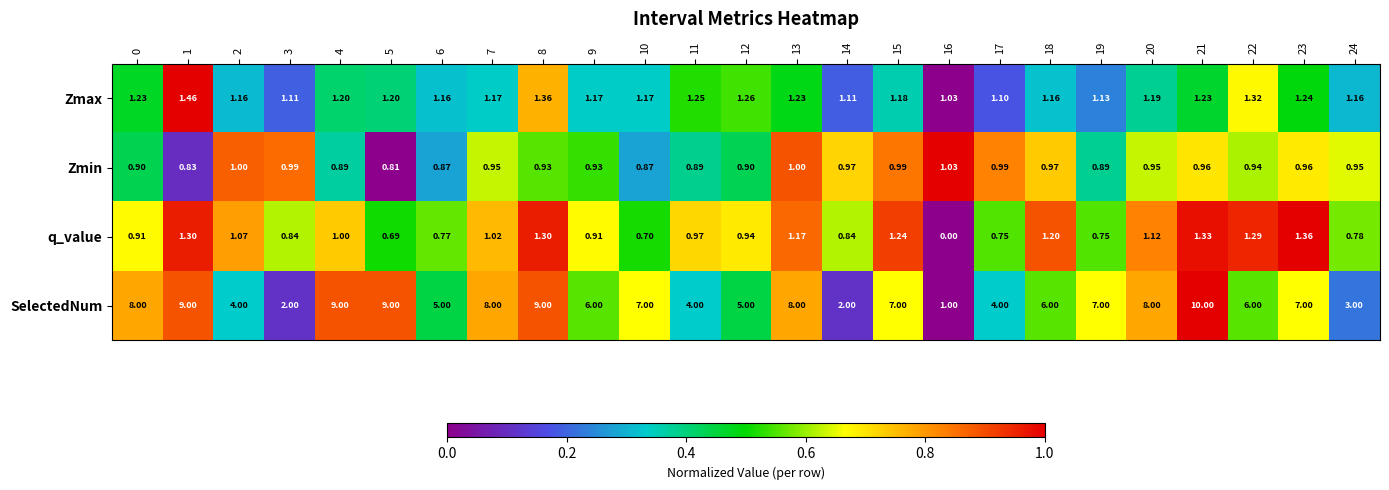

Which series has the largest total across all categories?

SelectedNum